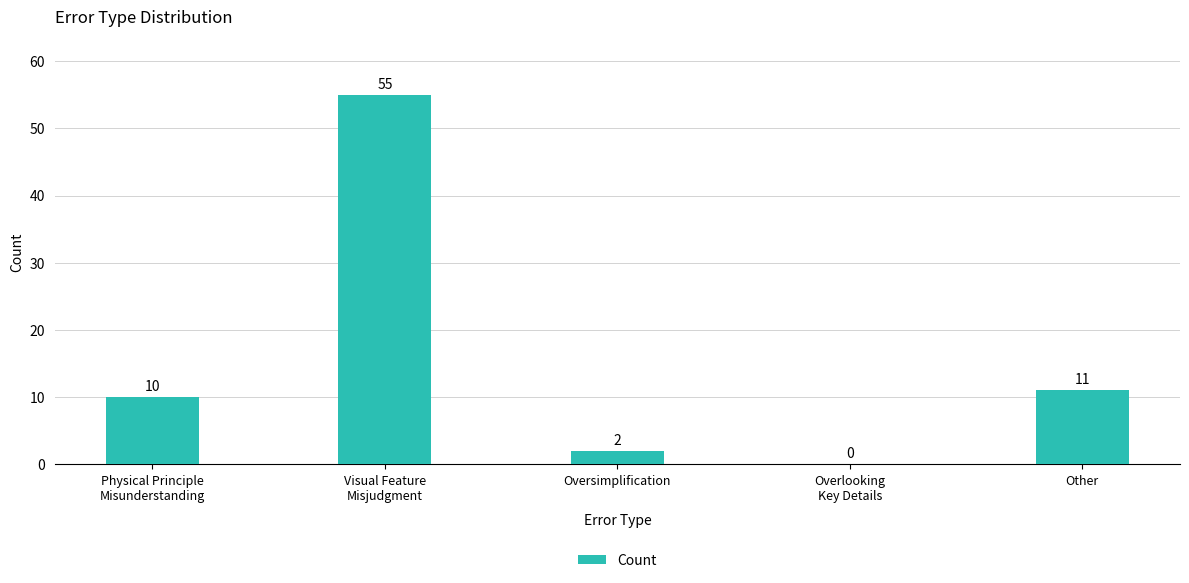

What is the approximate value at Other, to the nearest 5?

10